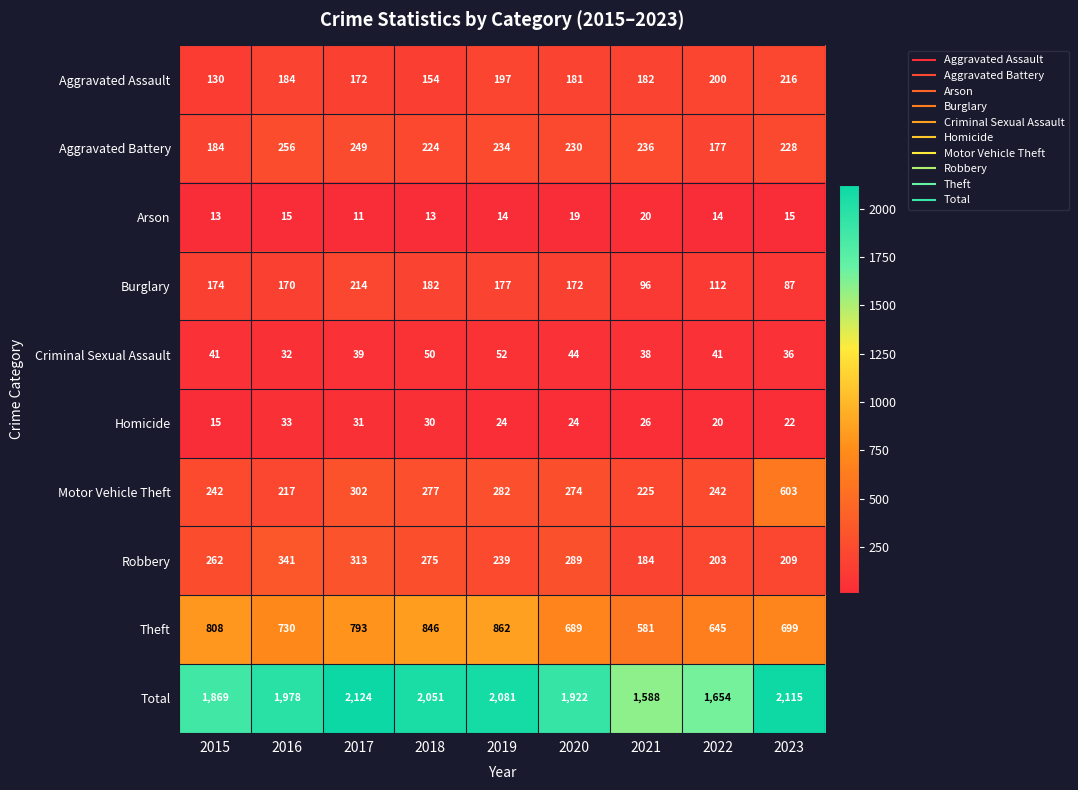

At which label does Theft first exceed 730?

2015